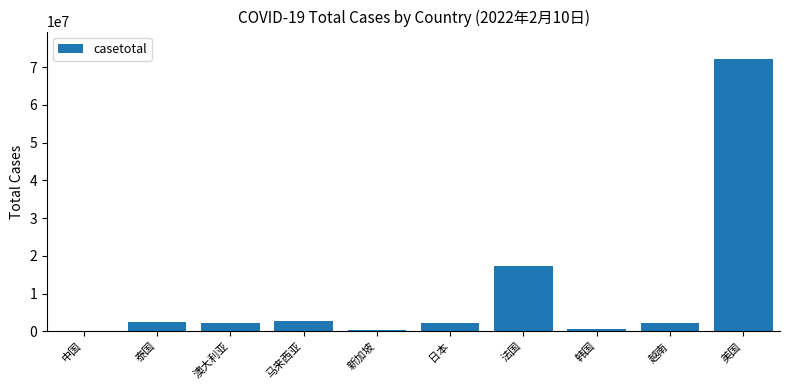

Between 新加坡 and 澳大利亚, which is larger?

澳大利亚